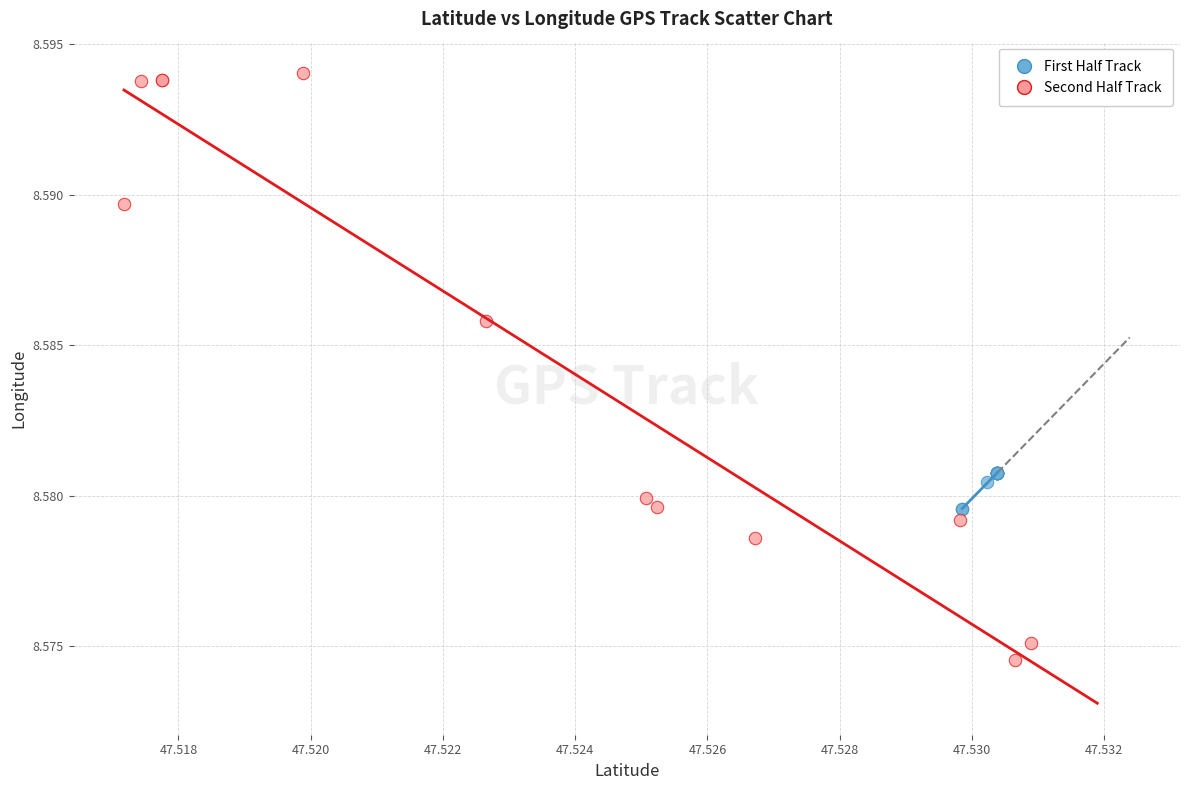

Which series has the largest Y range (max minus min)?

Second Half Track